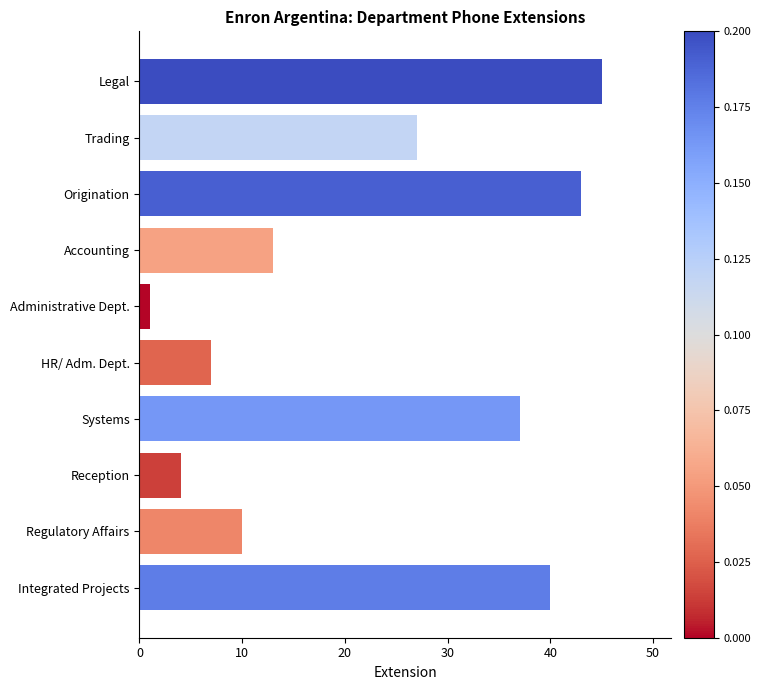

Which has a higher value, Regulatory Affairs or HR/ Adm. Dept.?

Regulatory Affairs